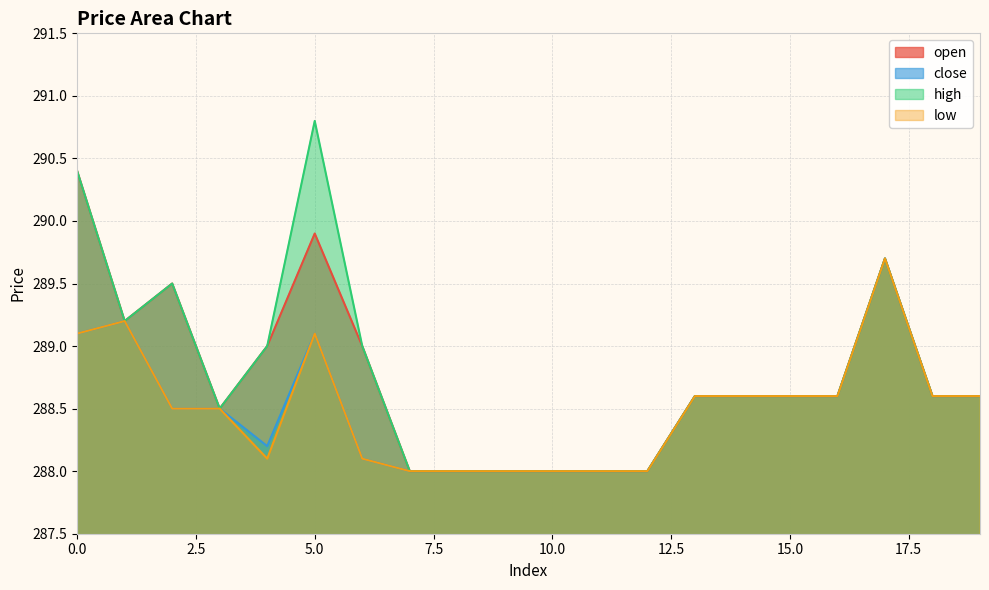

Which series has the largest total across all categories?

high